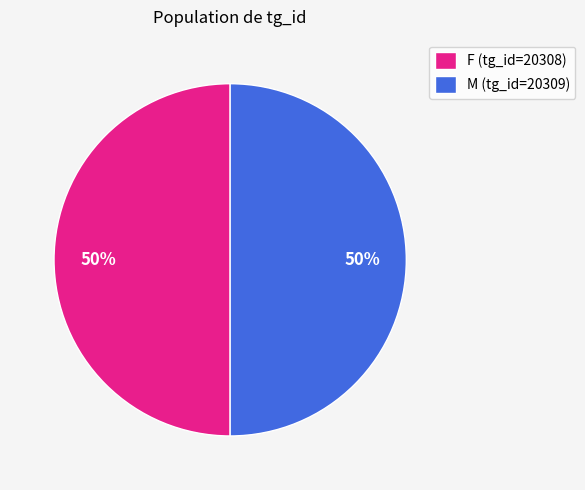

True or false: M (tg_id=20309) accounts for 61% of the total.

False